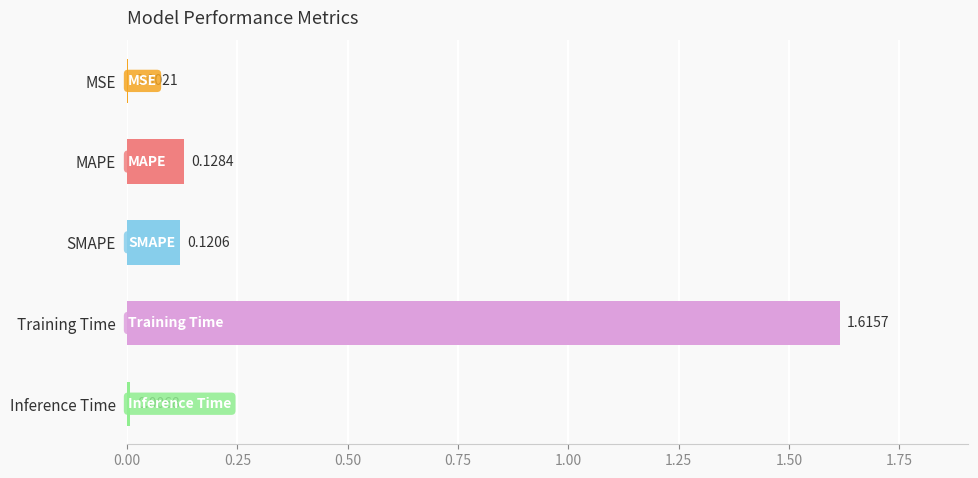

Between MAPE and Training Time, which is larger?

Training Time